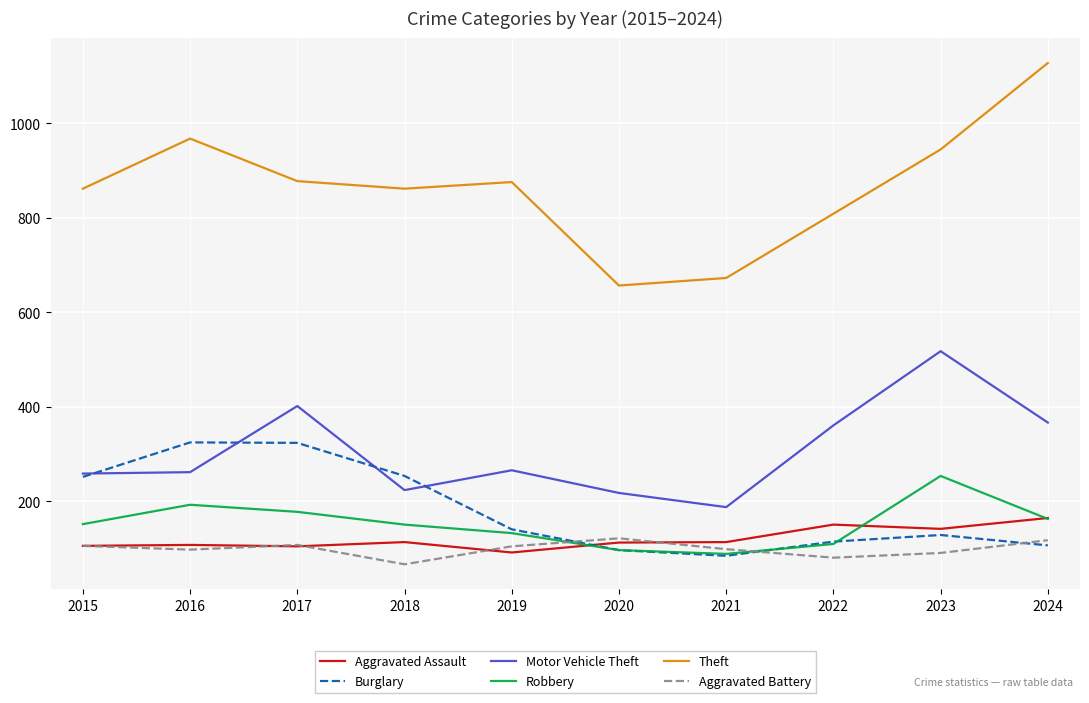

Which label corresponds to the smallest value in the chart?

2018